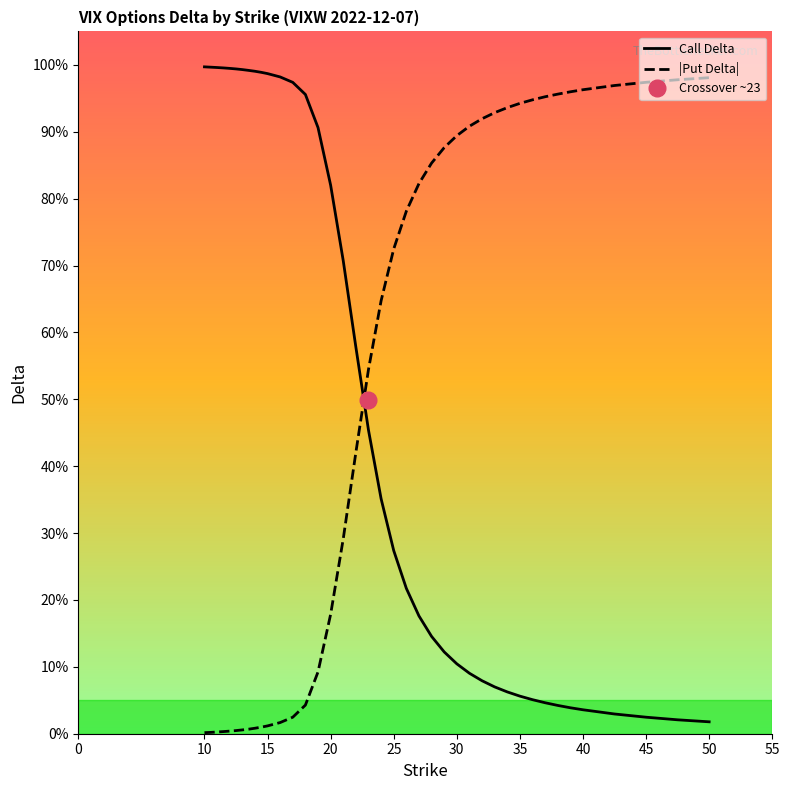

True or false: Call Delta has more than 2 points higher than both neighbors.

False